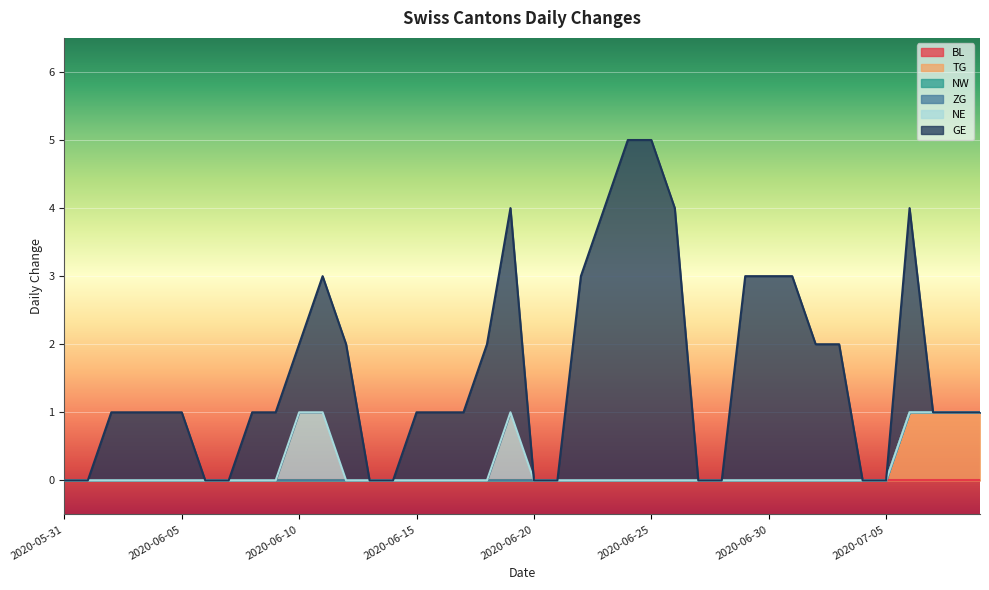

The NW series shows 0 at 2020-06-06. True or false?

True